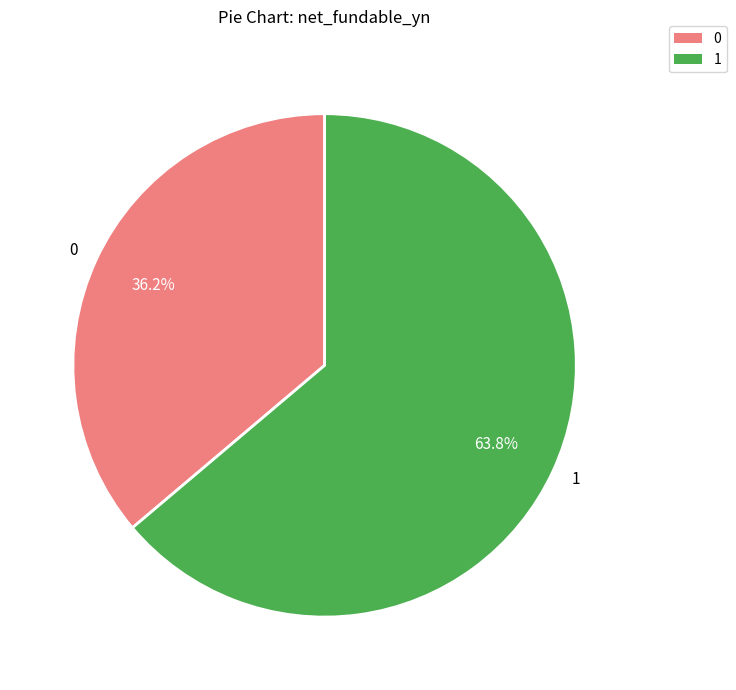

Is there a majority slice in this chart?

Yes